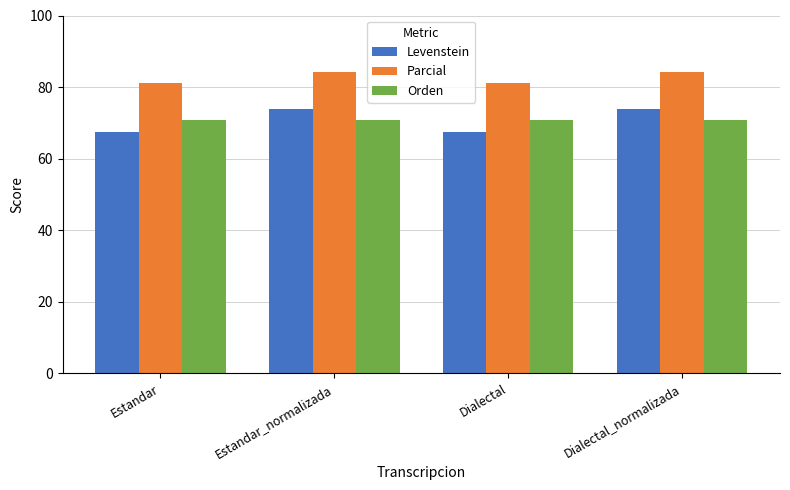

What is the spread (max minus min) of values at Estandar_normalizada?

13.3